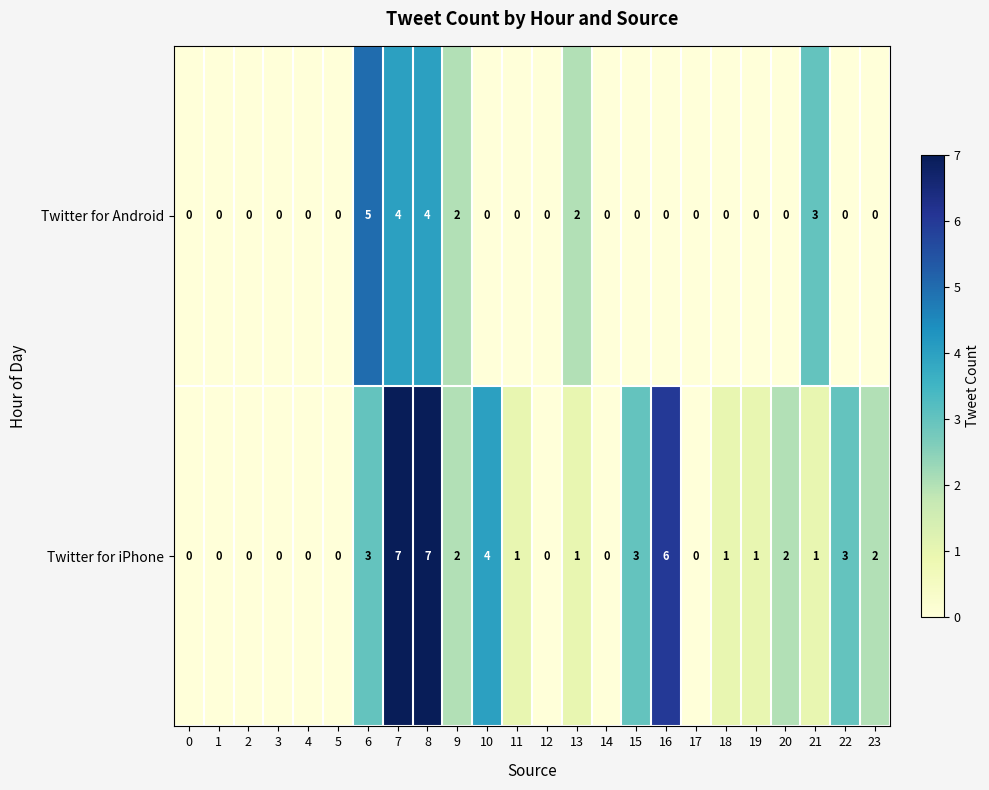

Which series has the largest total across all categories?

Twitter for iPhone